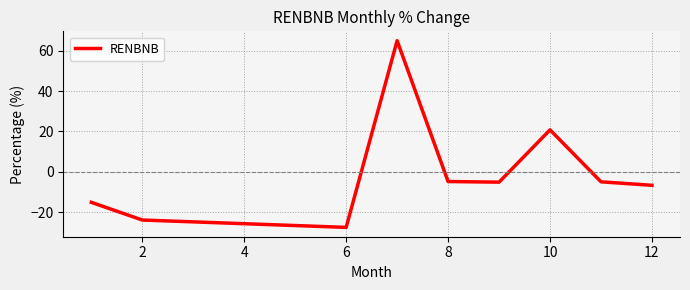

Is this an area chart (filled region under the line)?

No